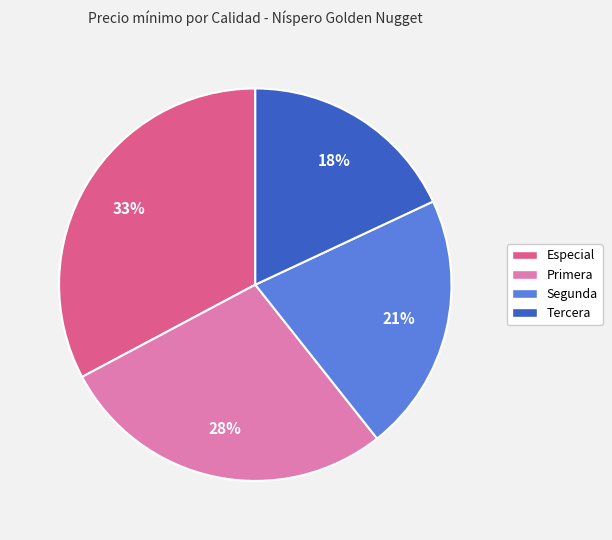

Is there a majority slice in this chart?

No